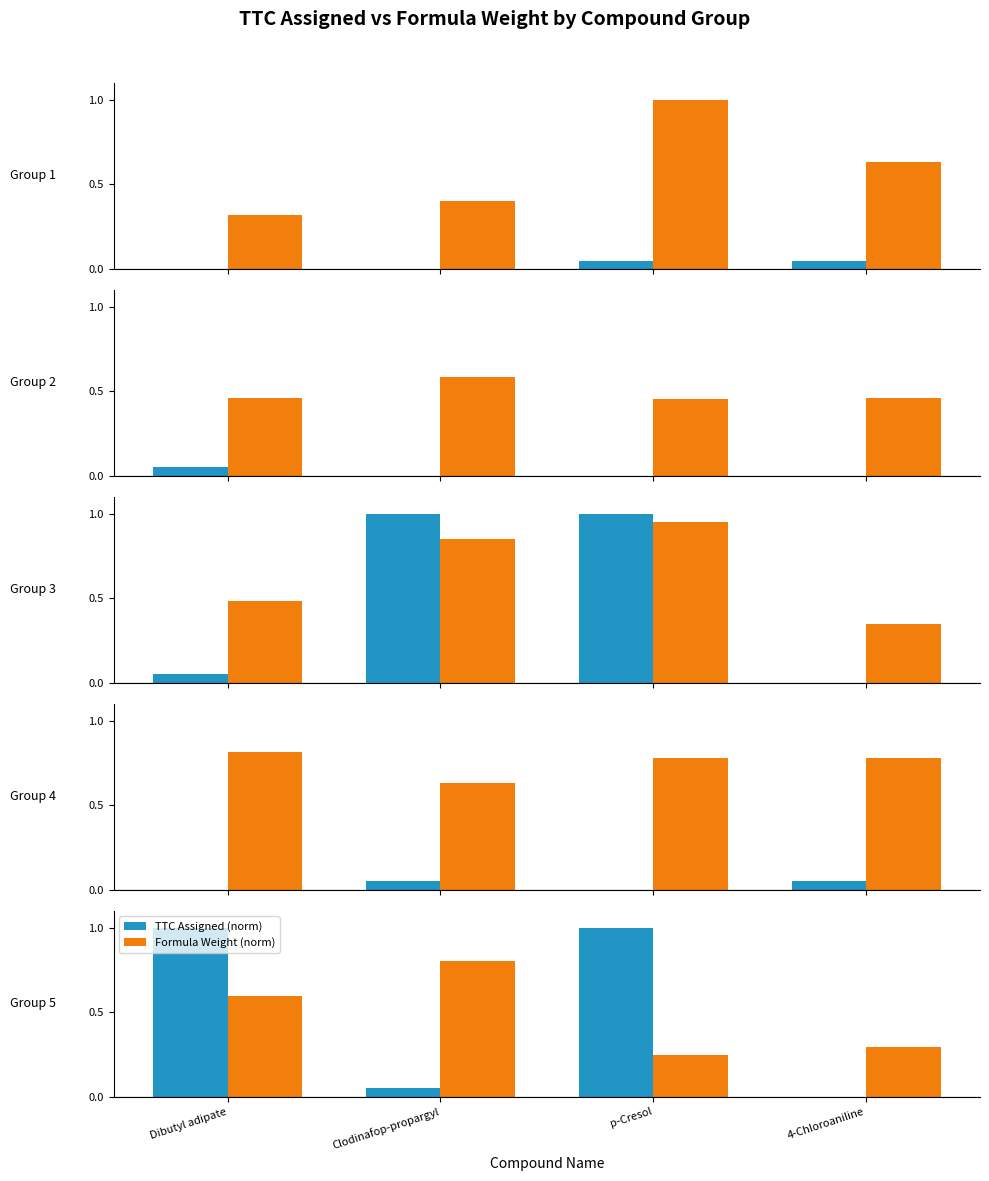

Which series has the largest total across all categories?

TTC Assigned (norm)